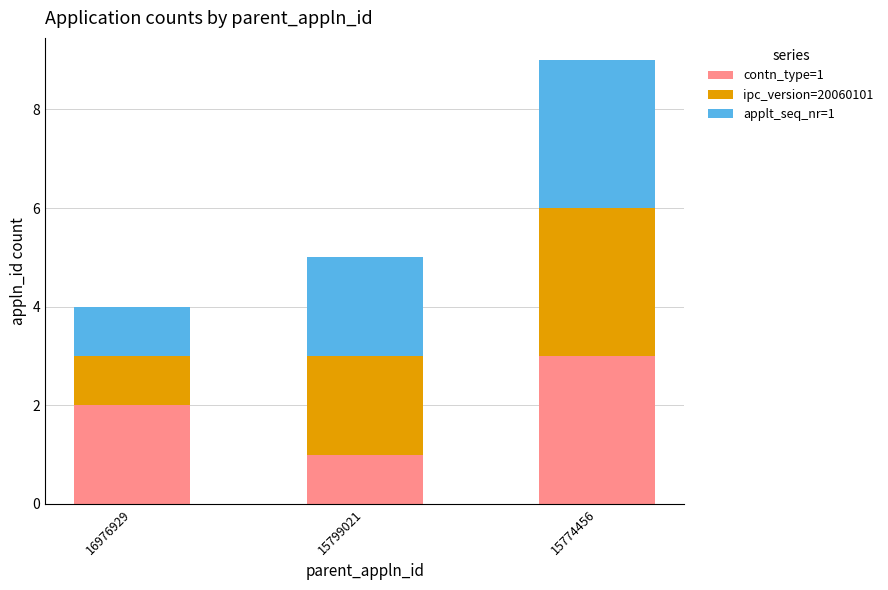

Read the contn_type=1 value at 15774456.

3